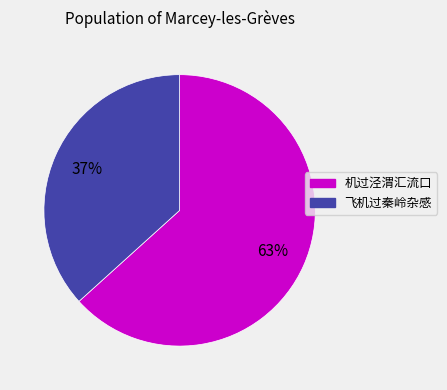

Approximately how many times larger is the value at 机过泾渭汇流口 compared to 飞机过秦岭杂感?

1.7